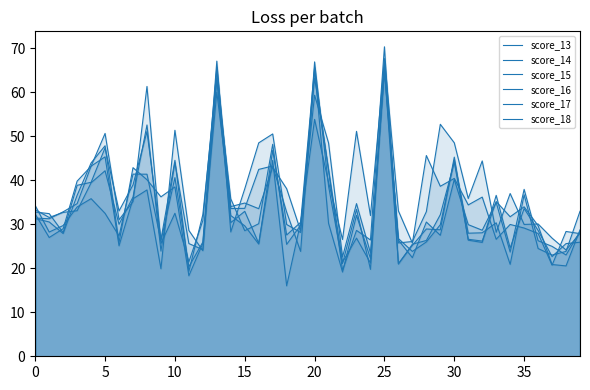

What is the label of the 16th point from the right?

24